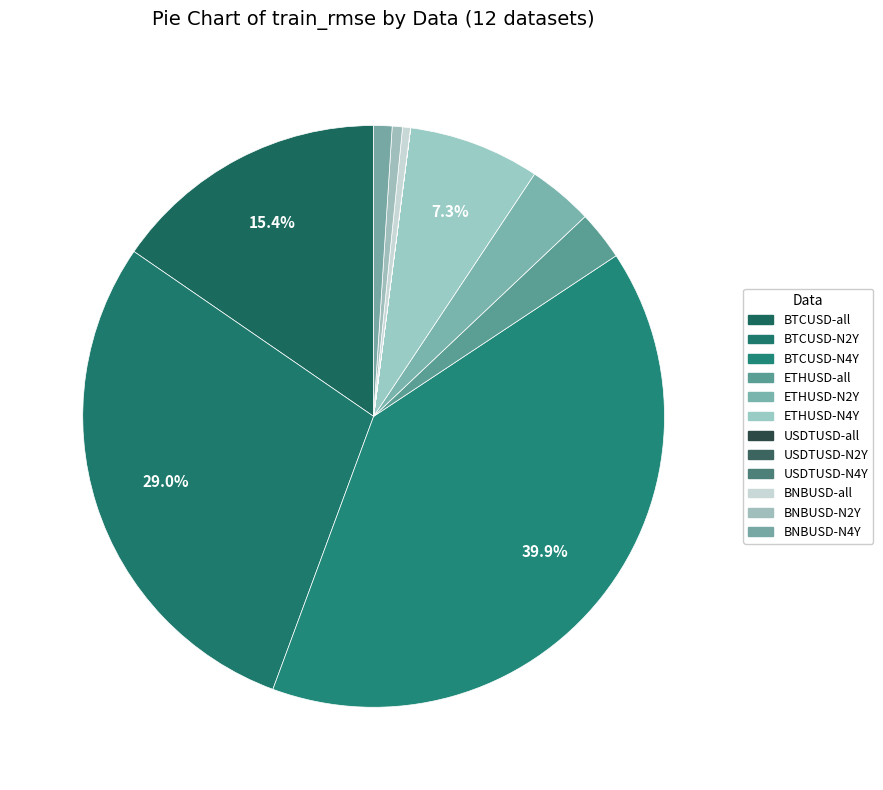

True or false: ETHUSD-N2Y accounts for 4% of the total.

True